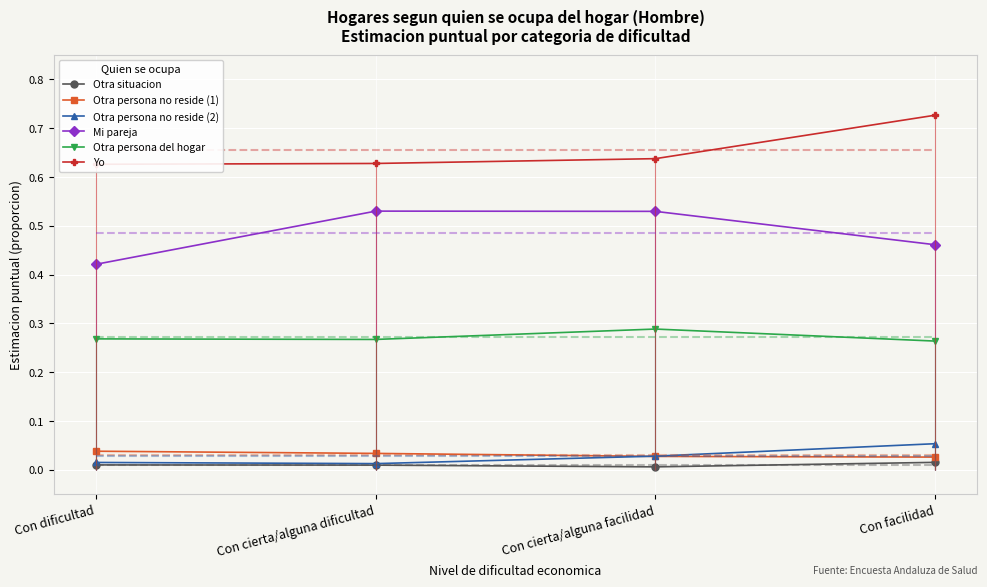

What is the total value across all series at Con cierta/alguna dificultad?

1.5